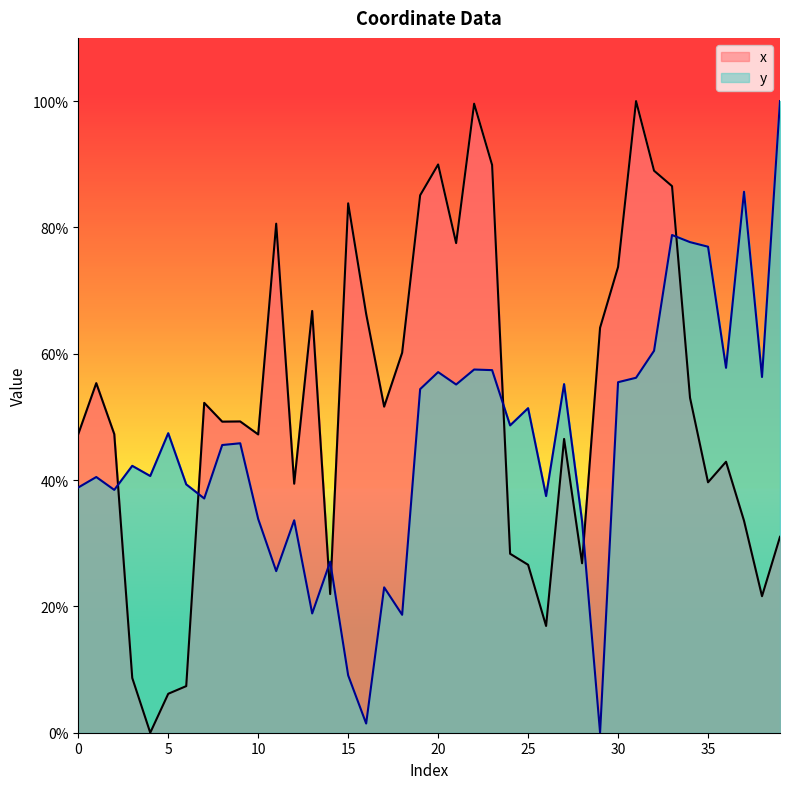

After their last crossing, which series has the higher values: x or y?

y